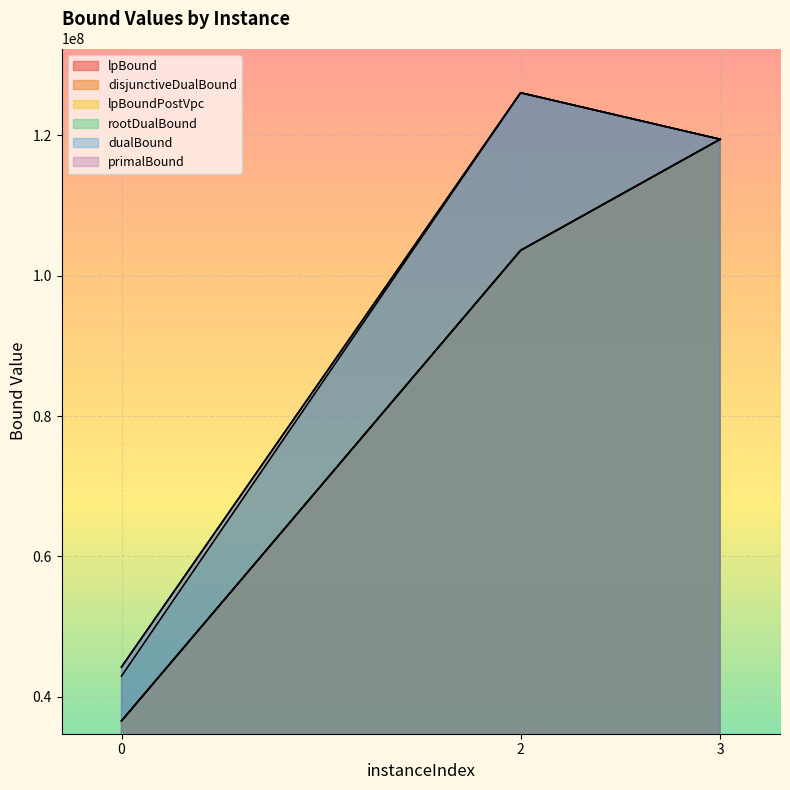

Which series has the largest range (max minus min)?

rootDualBound